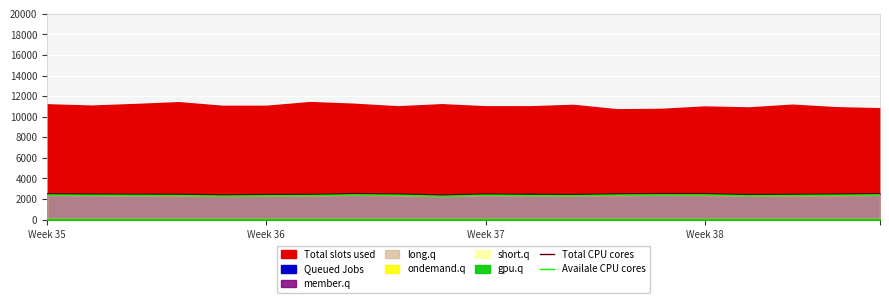

How many data points in Availale CPU cores are above 2366?

10